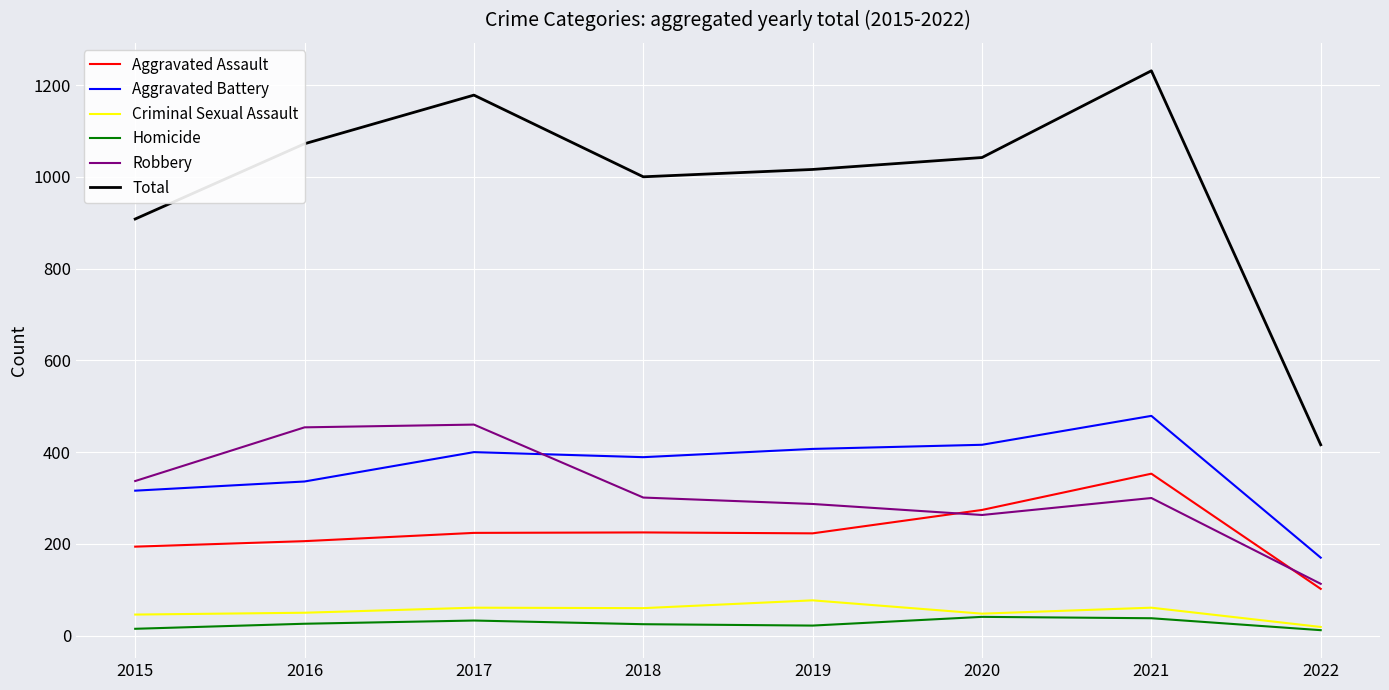

Is the value of Aggravated Assault at 2019 greater than the value of Total at 2019?

No